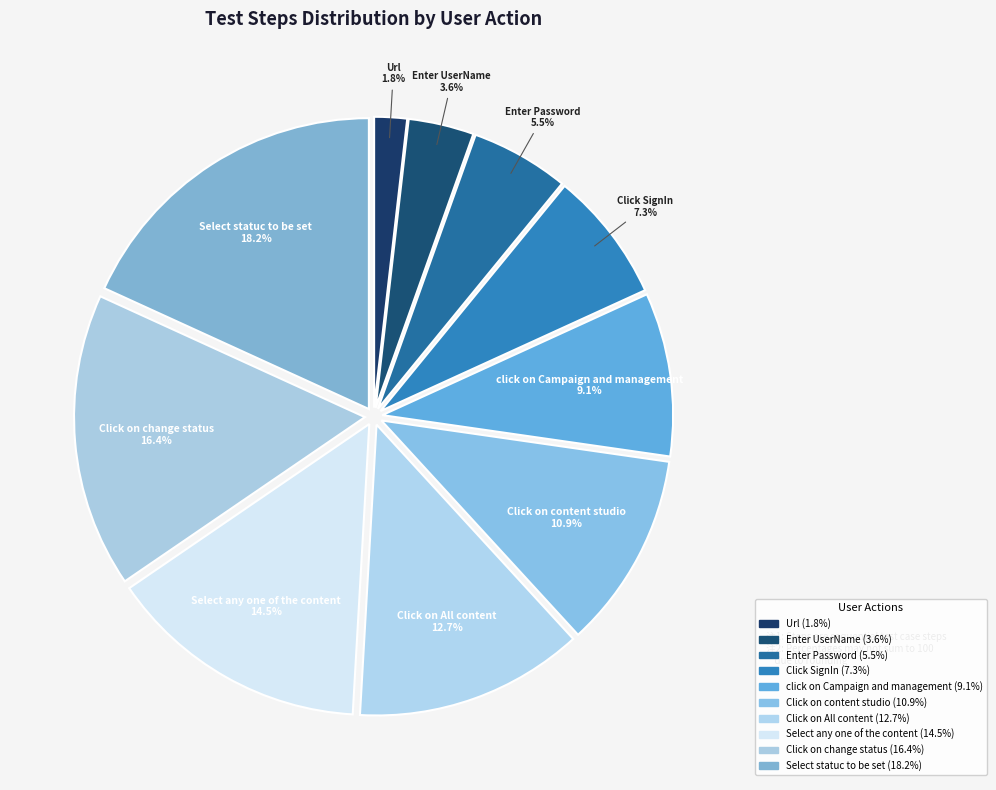

To the nearest percent, what is the average slice percentage?

10%